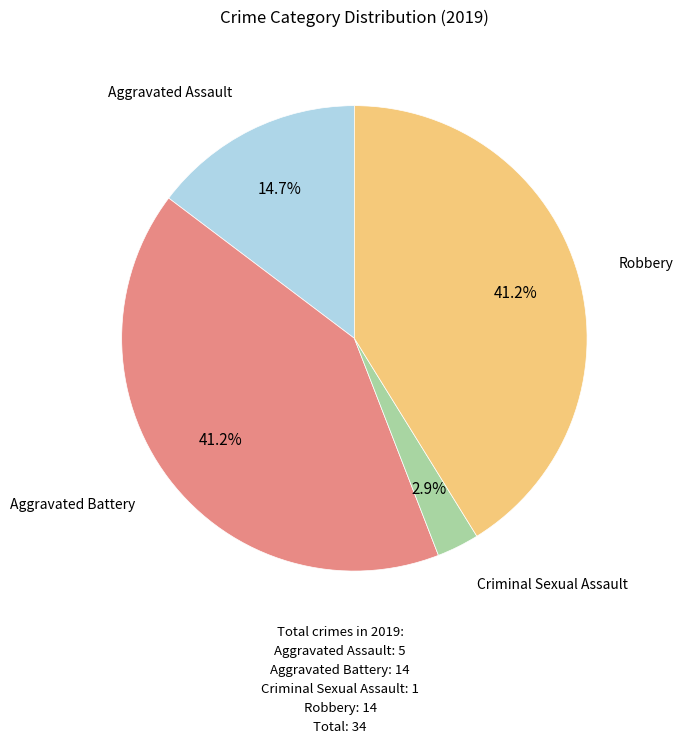

To the nearest percent, what percentage of the pie is Aggravated Assault?

15%